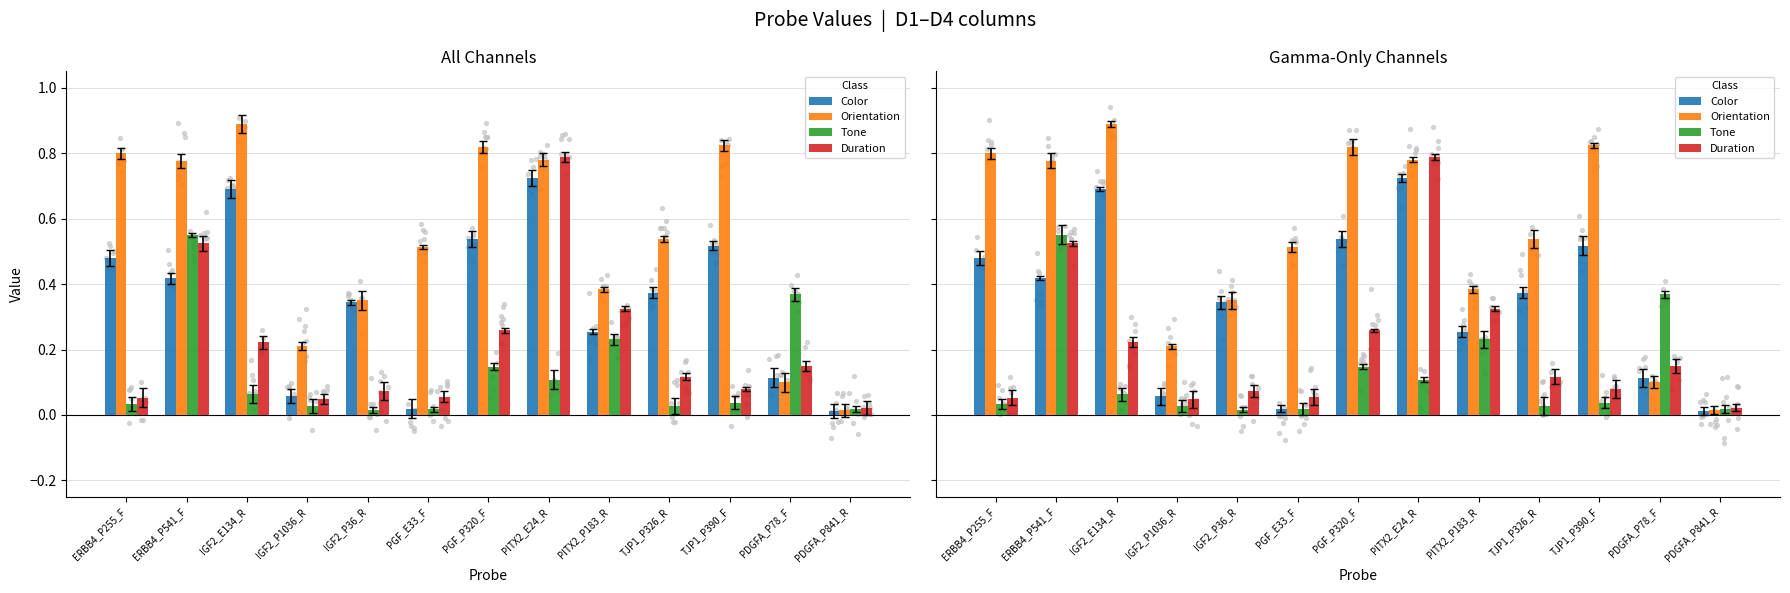

At how many categories does at least one series exceed 0?

13